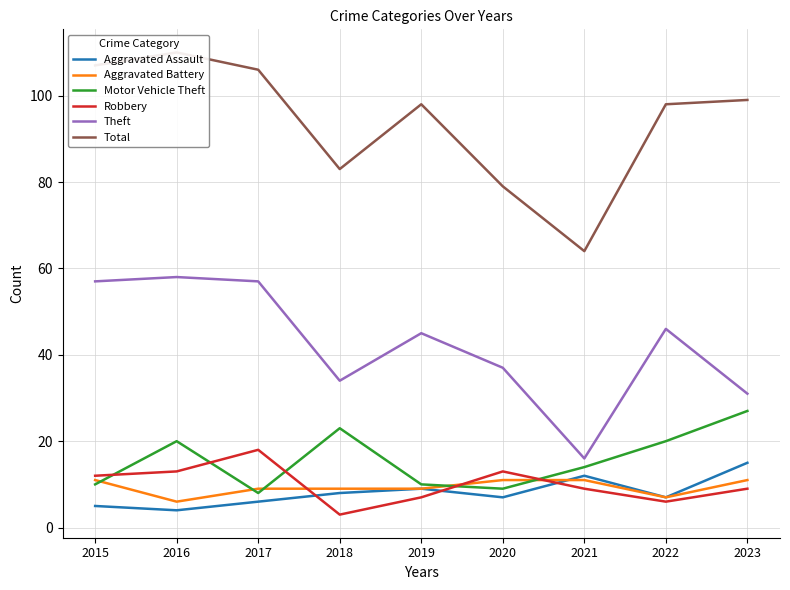

How many series are shown in this chart?

6